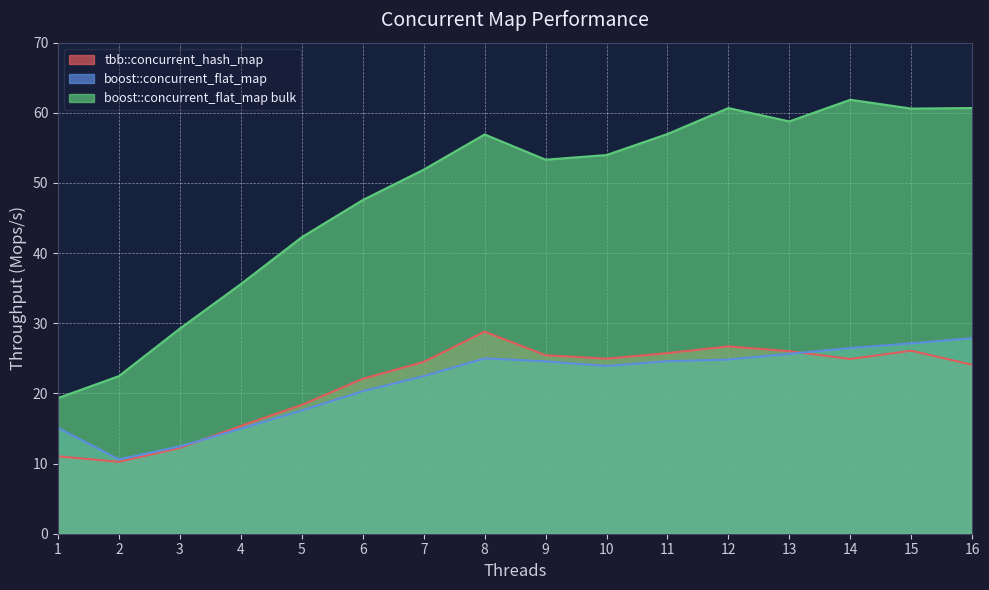

How many interior local valleys does the boost::concurrent_flat_map series have?

2